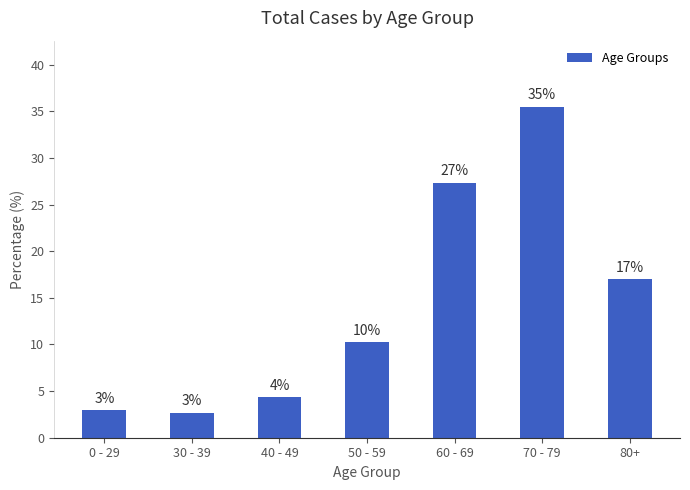

True or false: the data shows 17.0 at 80+.

True